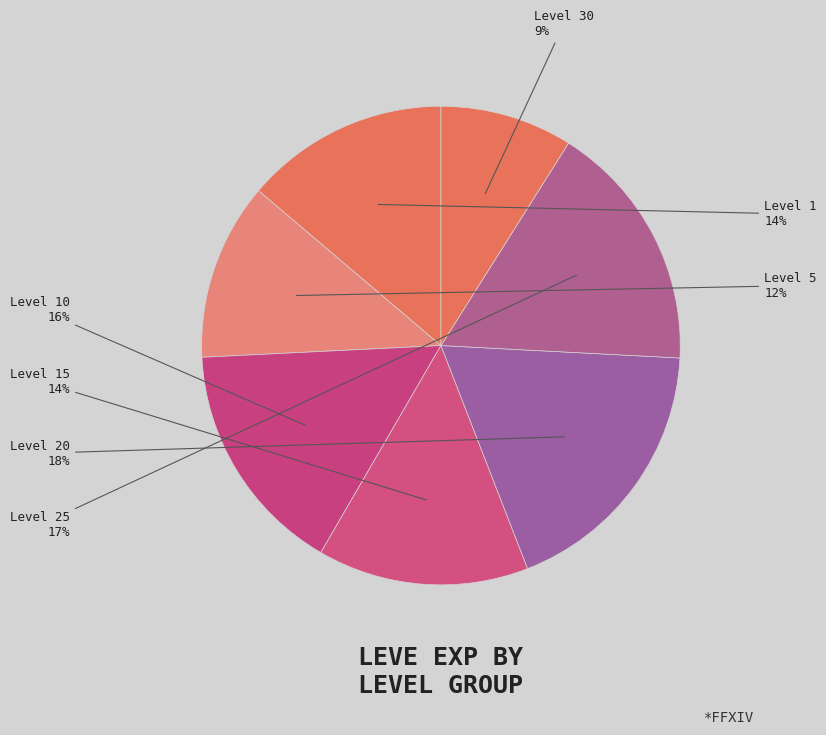

How many segments does this pie chart have?

7